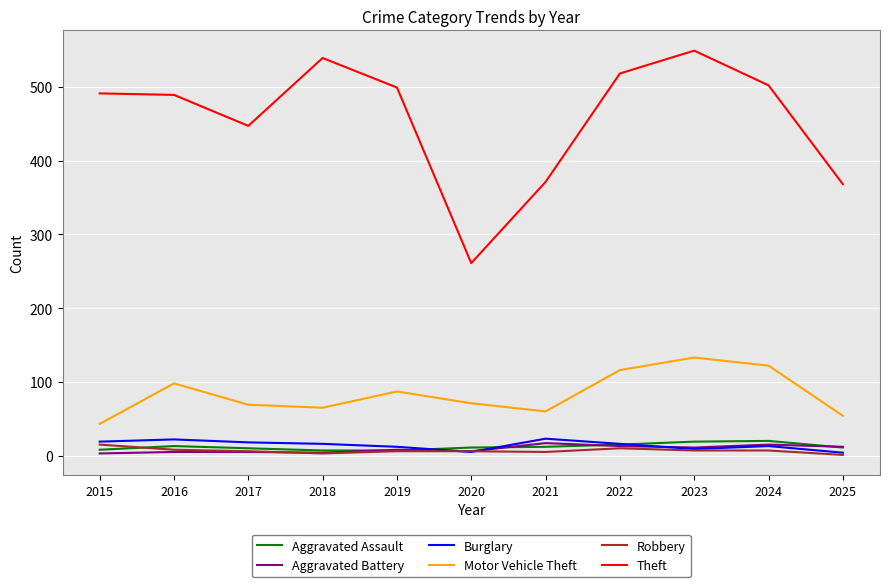

What is the smallest value displayed?

1